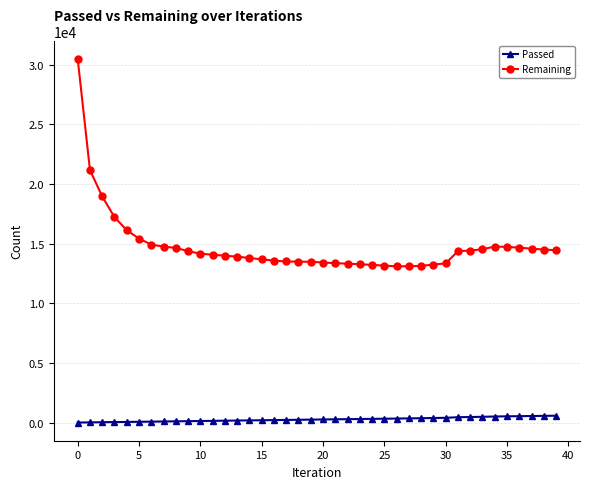

What is the average value of the Passed series?

295